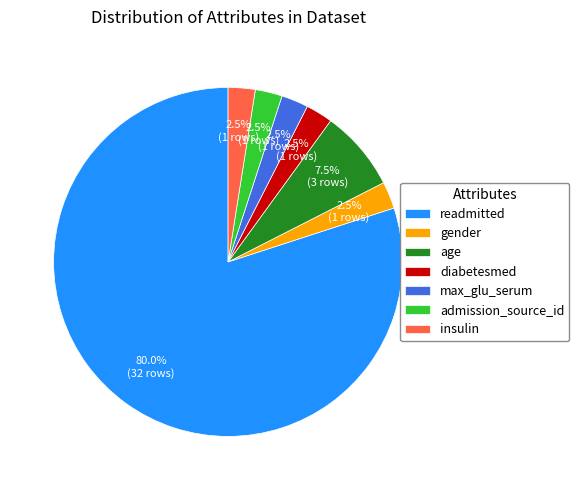

What is the largest slice in the pie chart?

readmitted